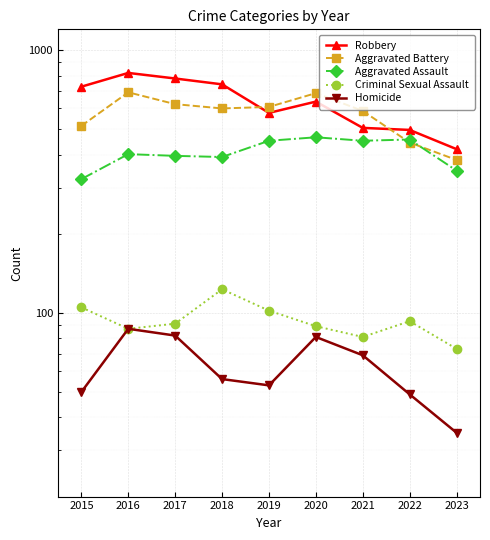

What is the difference between the Criminal Sexual Assault values at 2019 and 2016?

15